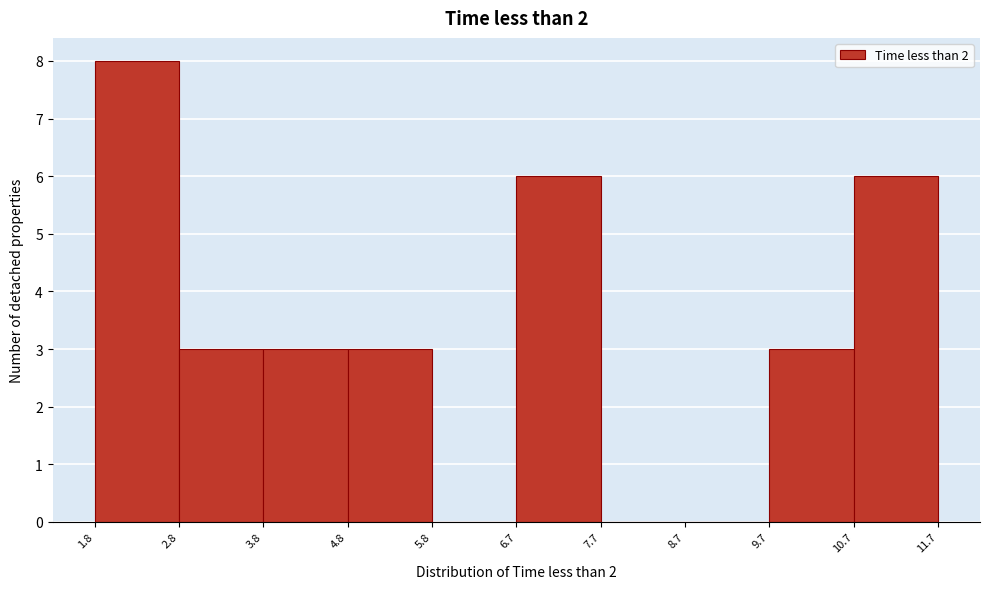

Which range on the x-axis has the tallest bar?

1.8 to 2.8